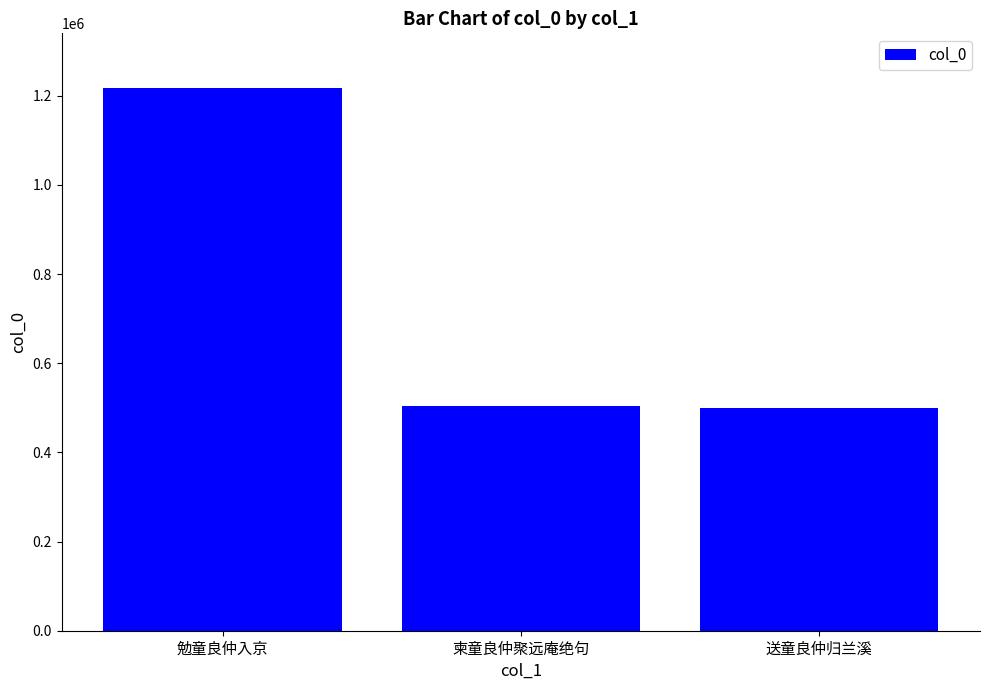

At which category does the chart reach its peak across all series?

勉童良仲入京